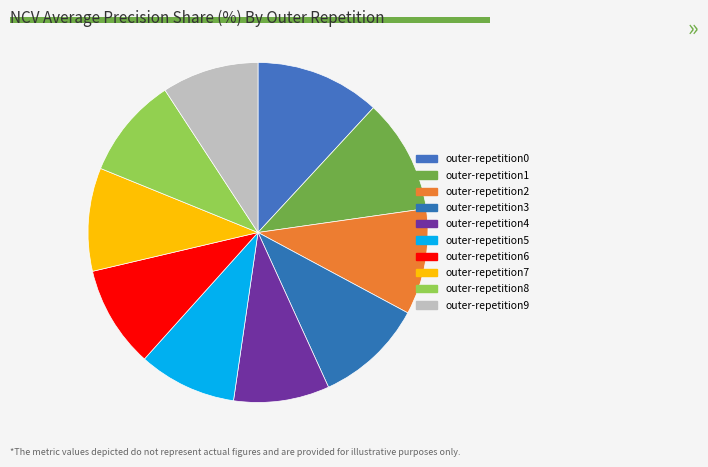

What is the largest slice in the pie chart?

outer-repetition0